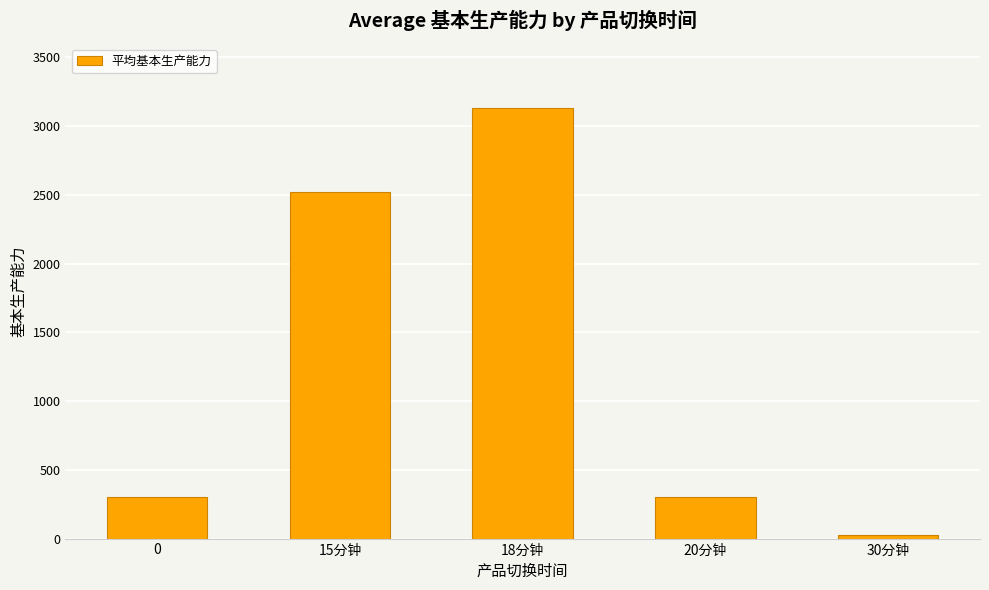

Is it true that the value at 20分钟 is 84.4?

False